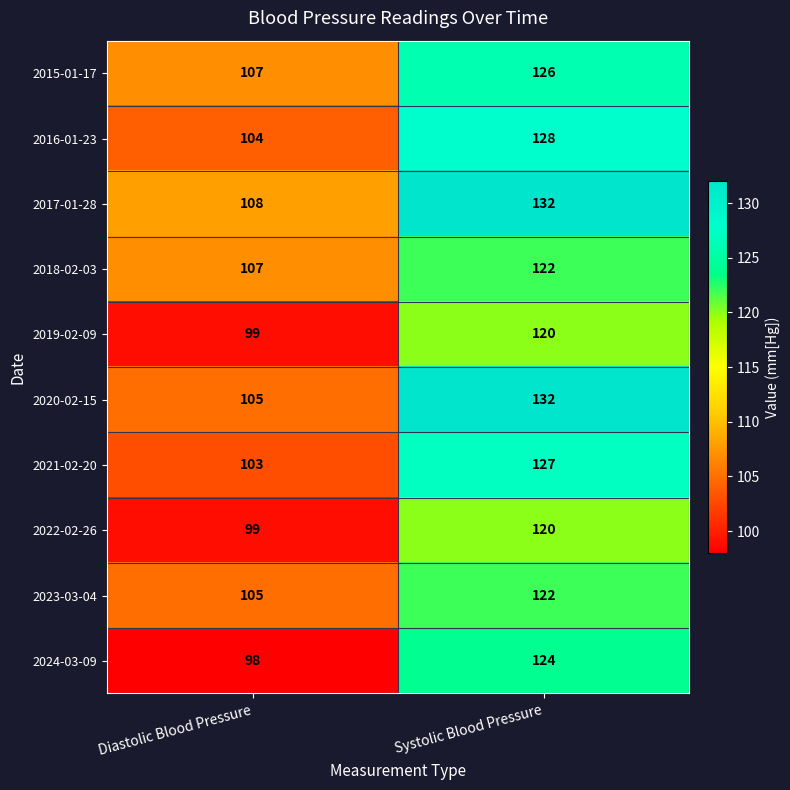

At how many categories does at least one series exceed 112?

1